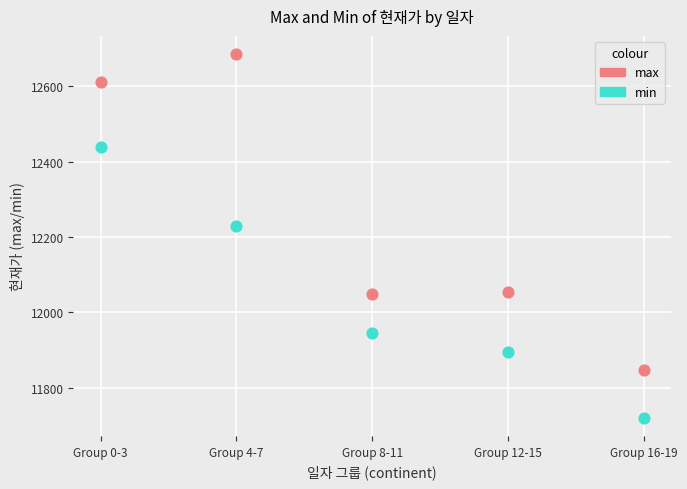

Across all data points, what is the range of Y values (max minus min)?

964